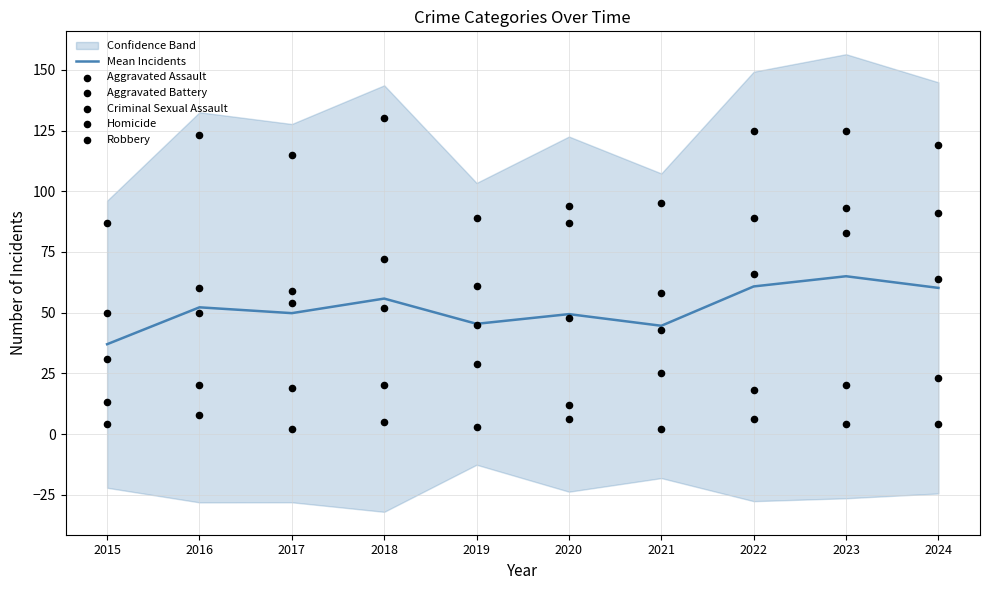

At how many categories does at least one series exceed 11?

10